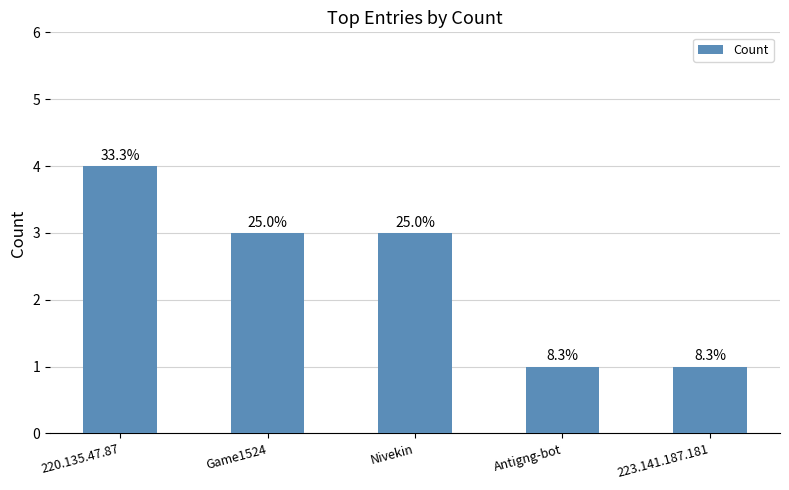

Does the chart contain any negative values?

No